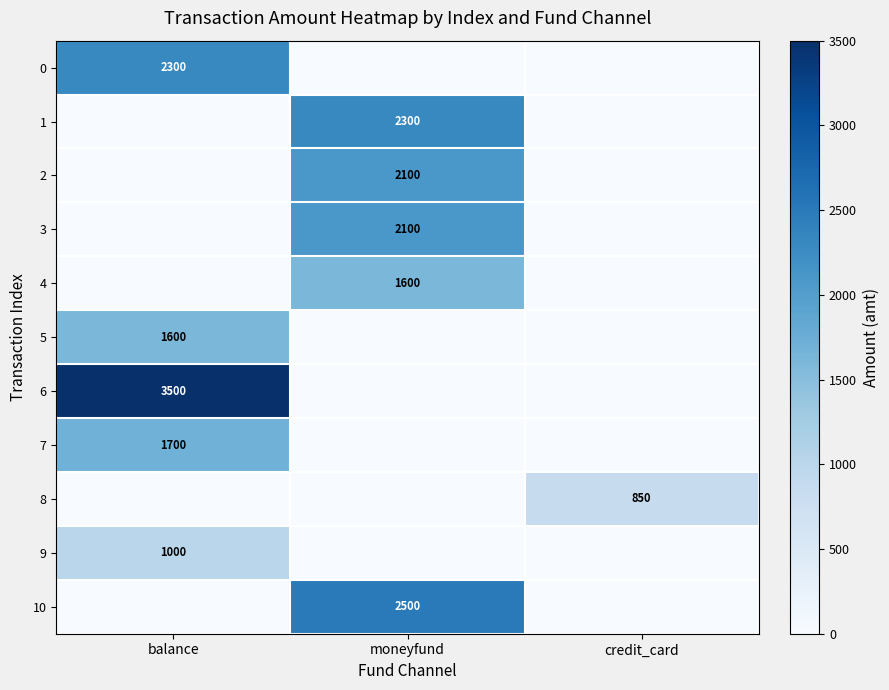

The value of 4 at moneyfund is 790. True or false?

False